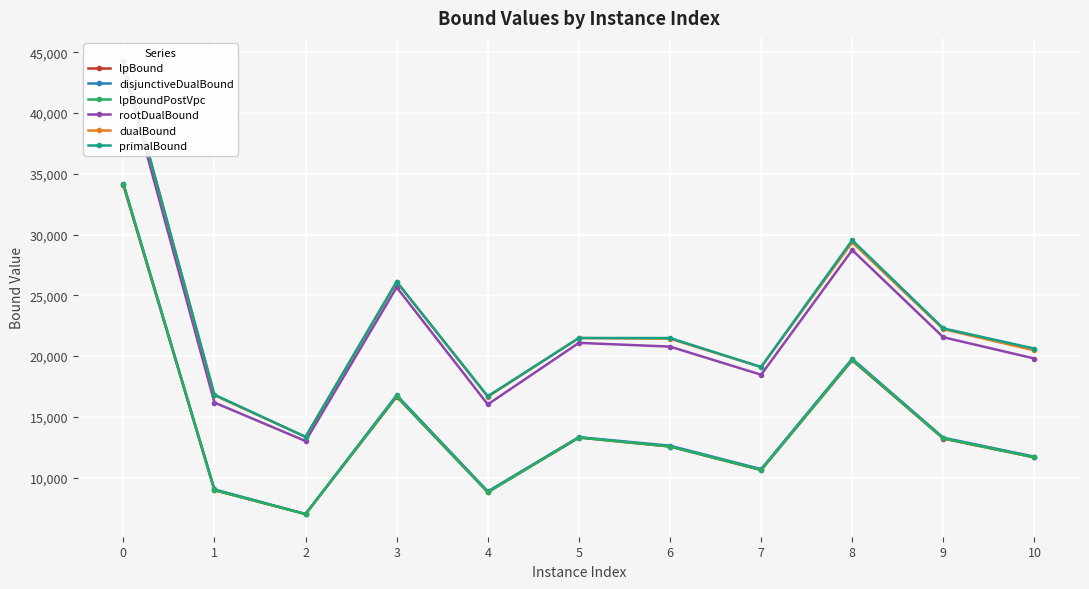

At which label is rootDualBound closest to 28365?

8